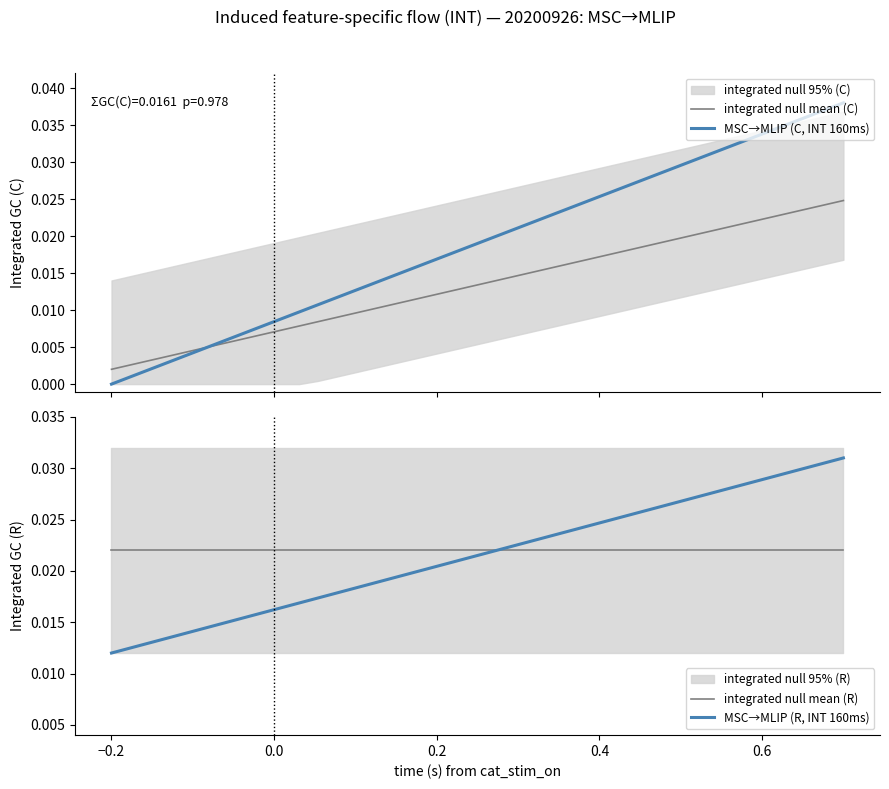

True or false: MSC→MLIP (C, INT 160ms) has a value of 0.0 at 22.

False